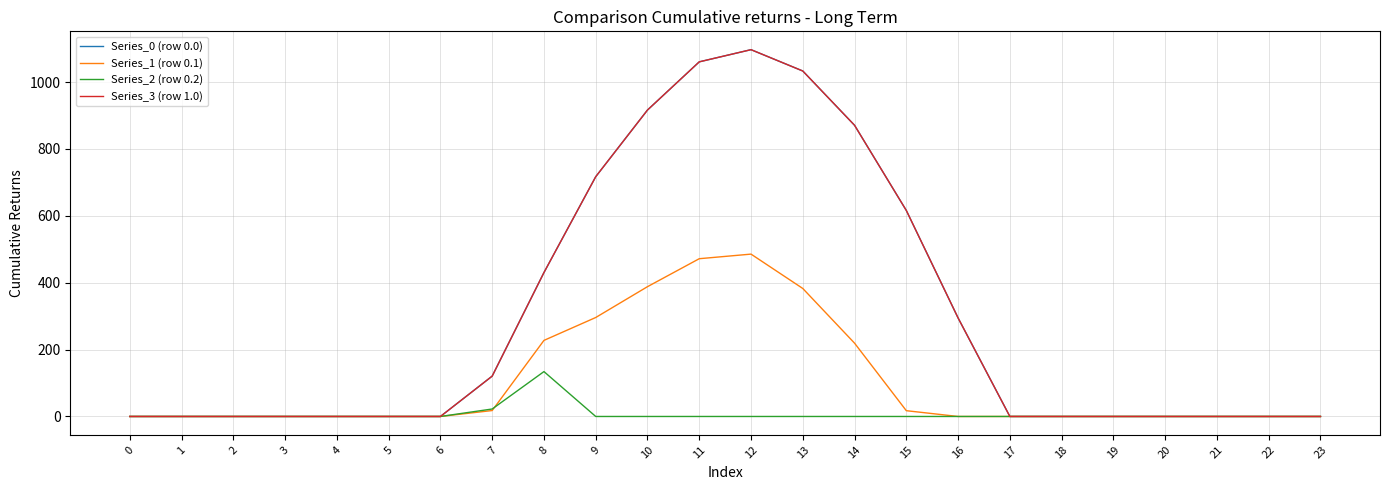

Which series has the largest total across all categories?

Series_0 (row 0.0)